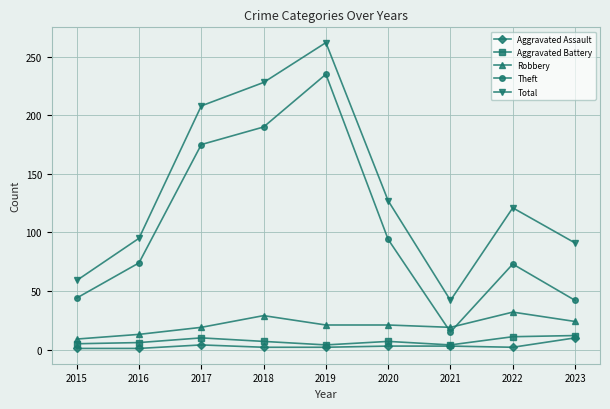

At which category is the sum across all series the highest?

2019